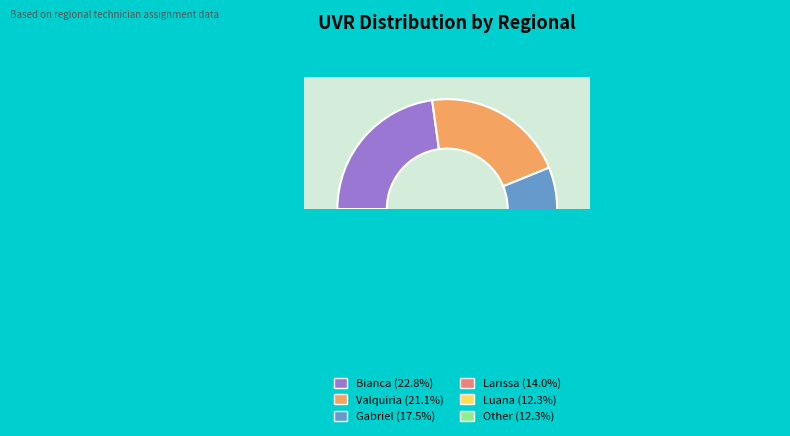

Does Gabriel represent more than half of the total?

No